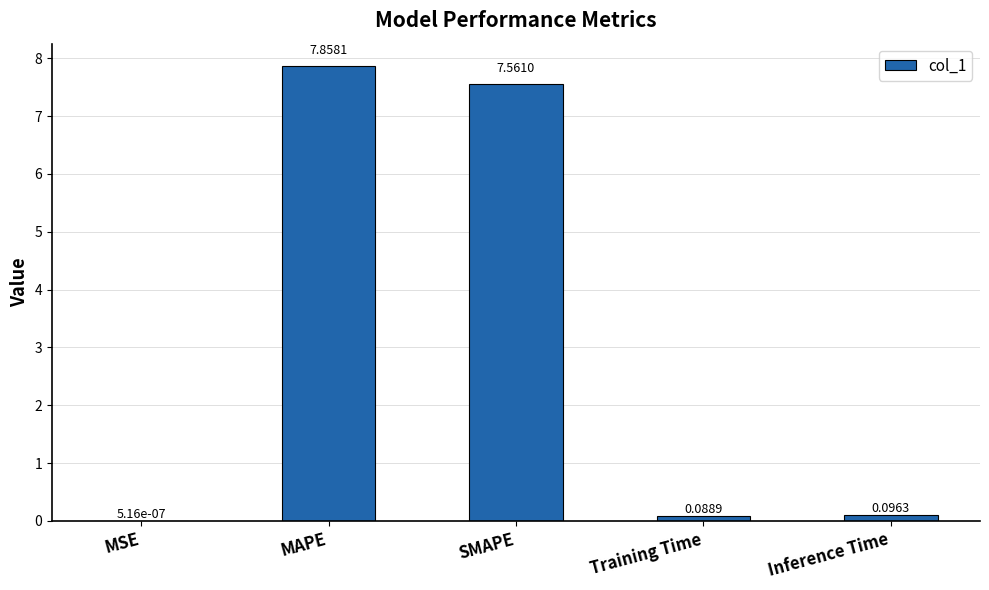

What is the change in value from MSE to Training Time?

+0.1